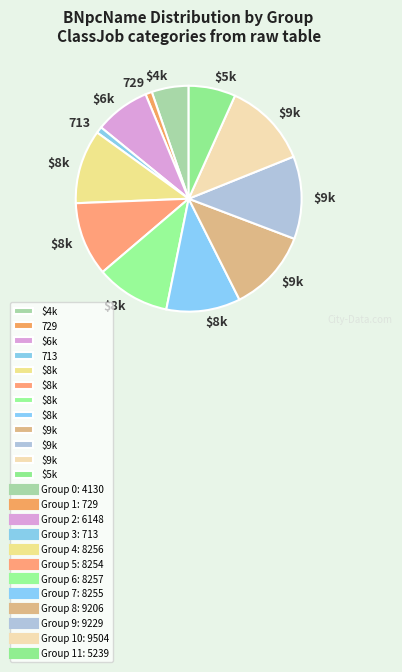

Count the number of slices in the pie.

12